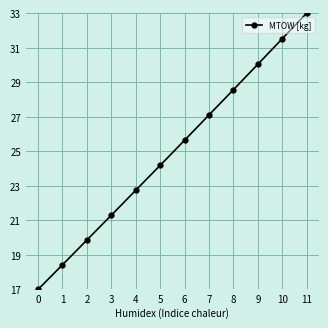

List the labels in order of value, smallest first.

0, 1, 2, 3, 4, 5, 6, 7, 8, 9, 10, 11